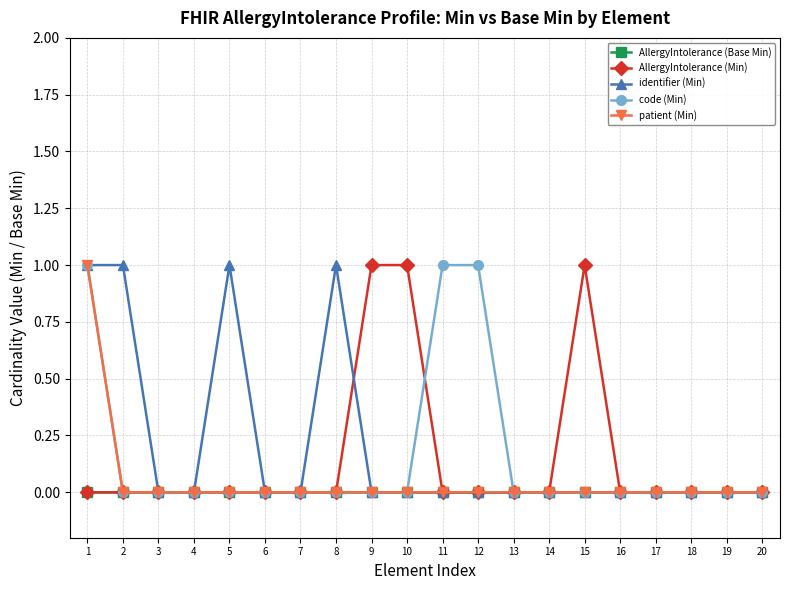

What is the value of the identifier (Min) point at the 8th from the left?

1